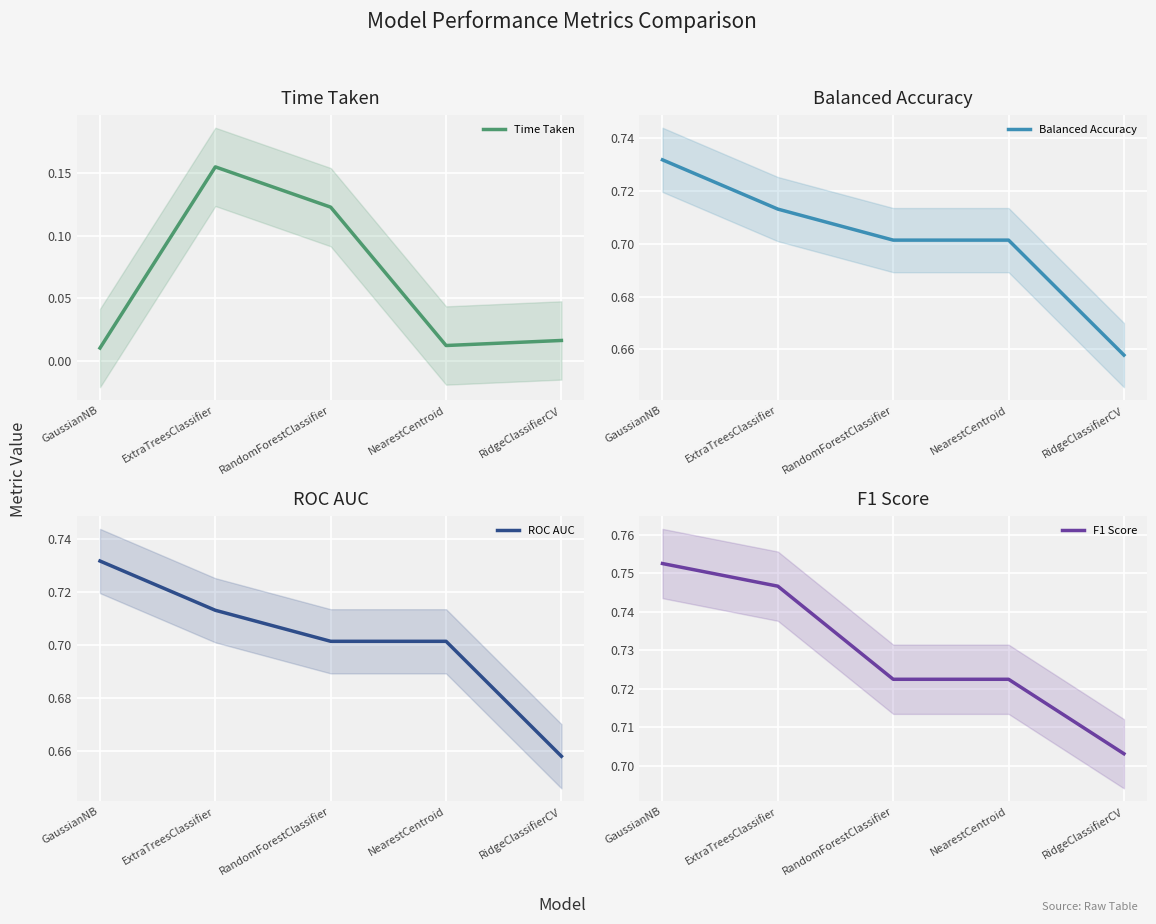

What is the minimum value for Balanced Accuracy?

0.7